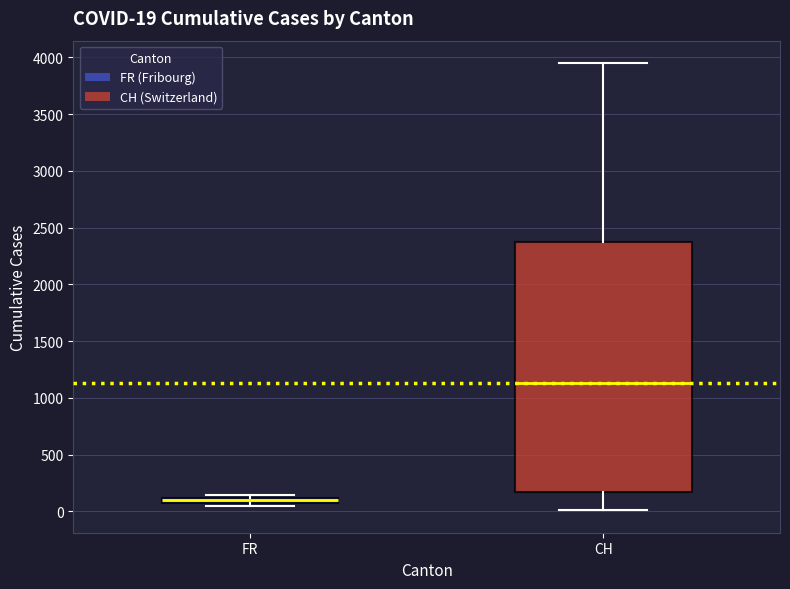

Which box has the lowest median line?

FR